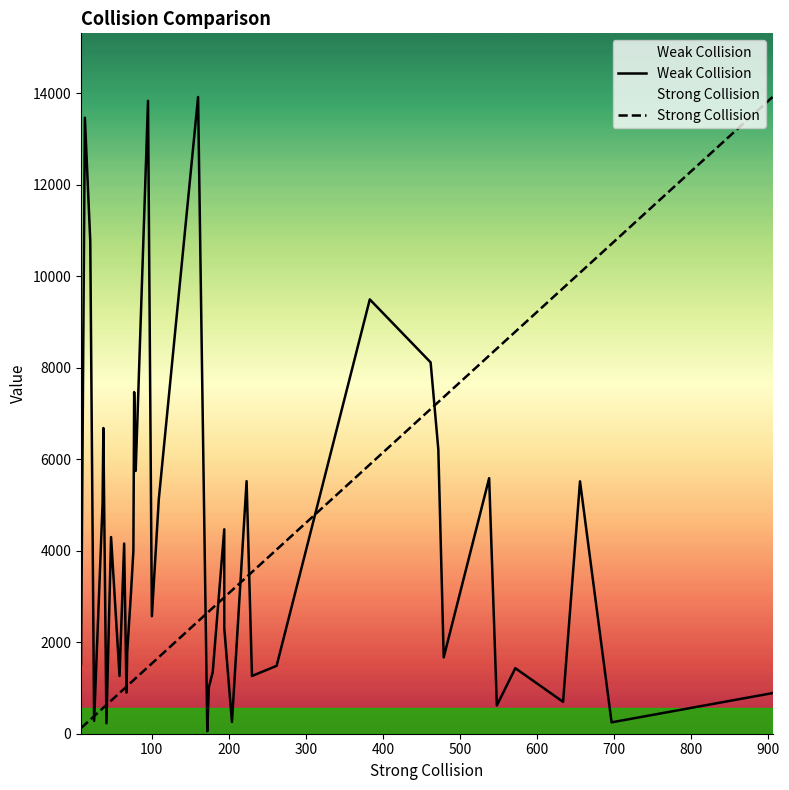

What is the smallest value displayed?

55.0